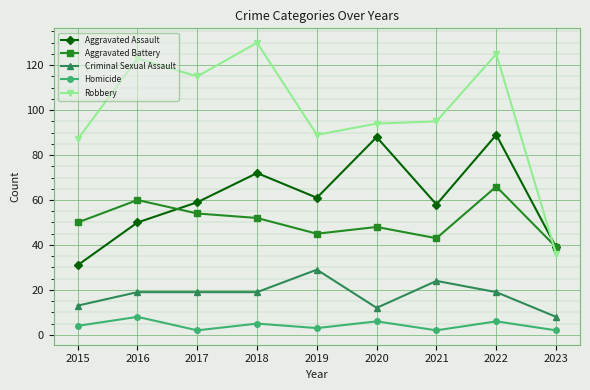

What is the total value across all series at 2021?

222